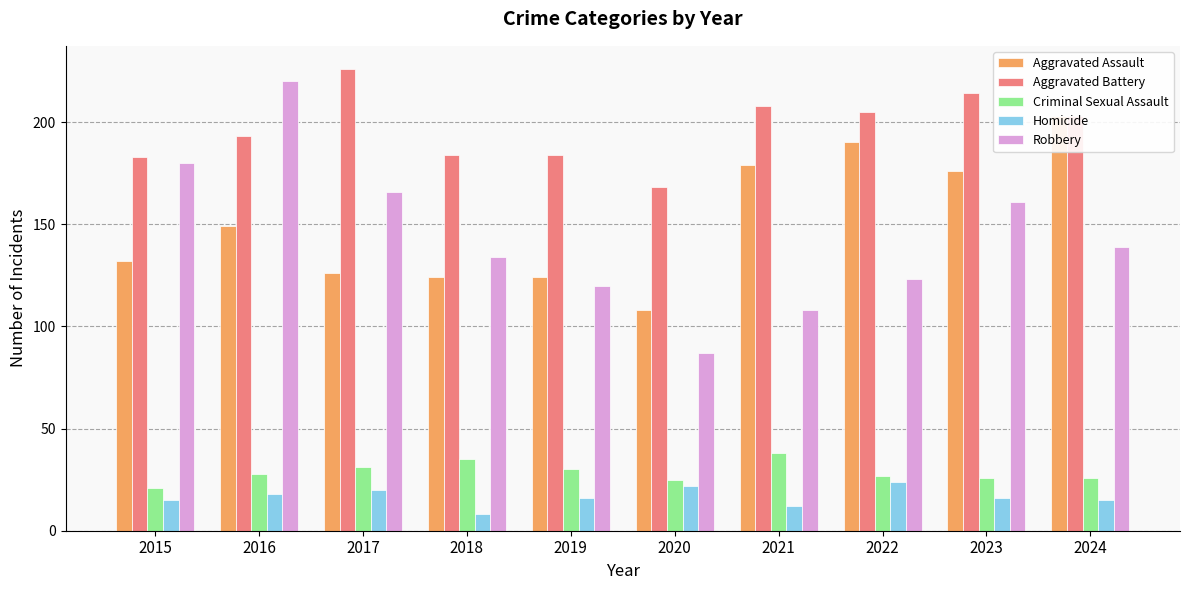

At how many categories does at least one series exceed 211?

3